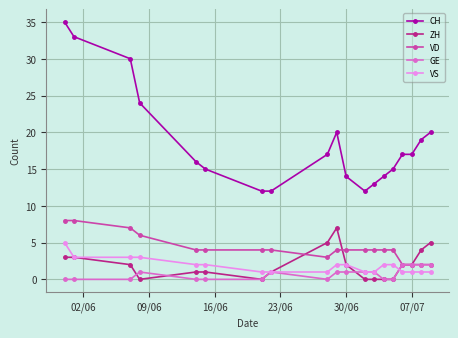

True or false: CH and GE cross at least once.

False